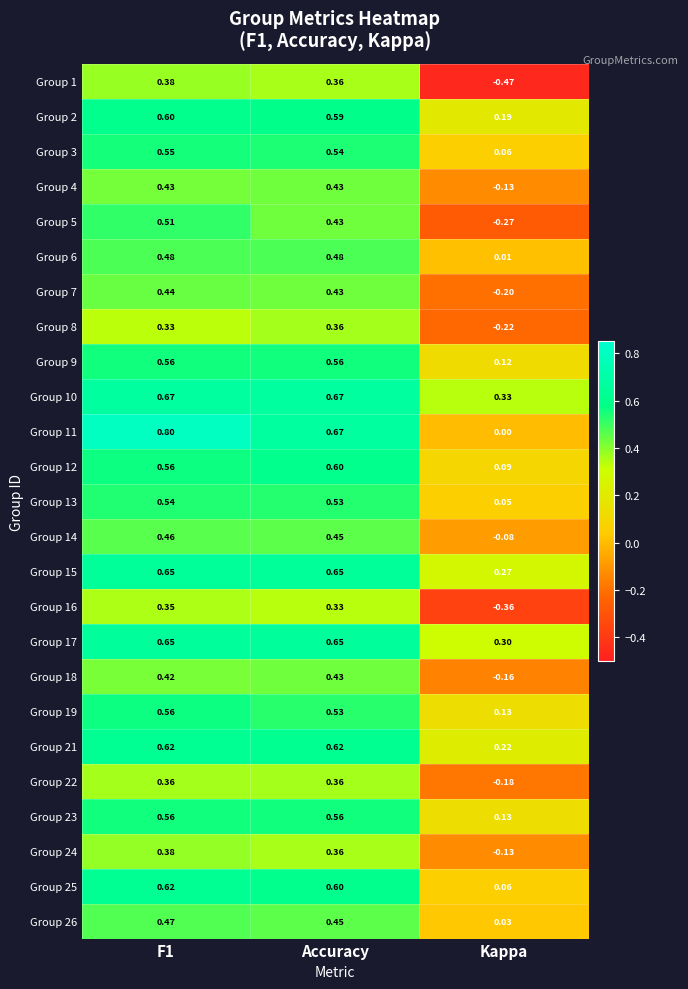

Is the value of Group 9 at Accuracy greater than the value of Group 14 at Kappa?

Yes